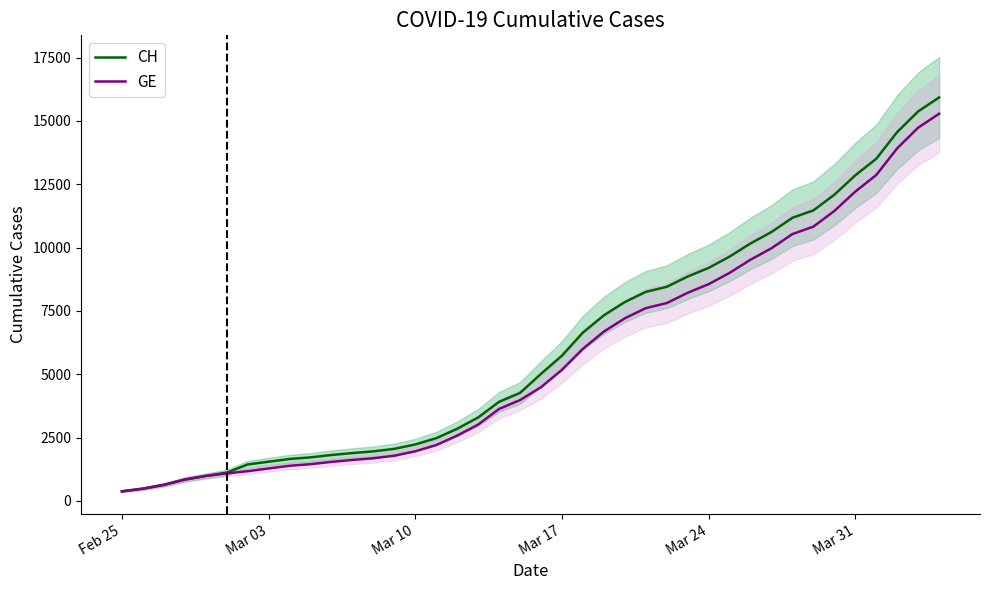

Rank the series by their maximum value, from highest to lowest.

CH, GE